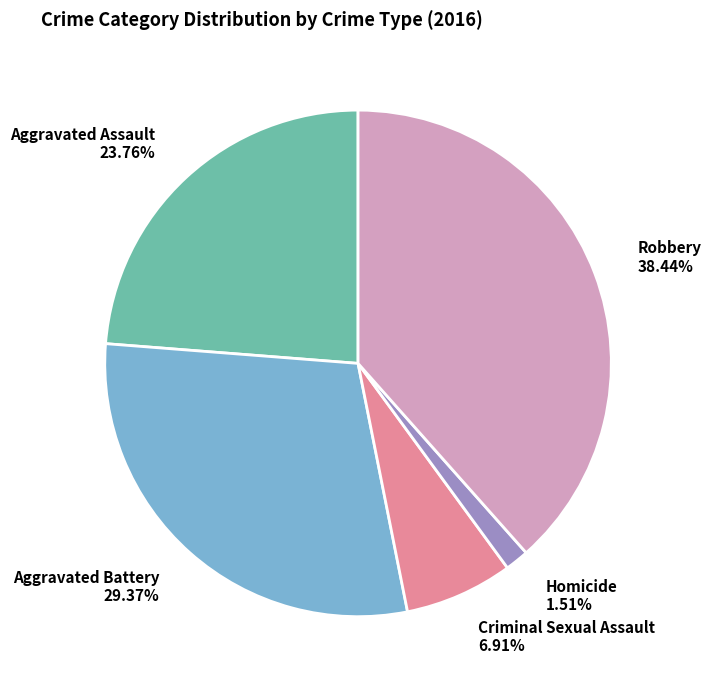

Is there a majority slice in this chart?

No